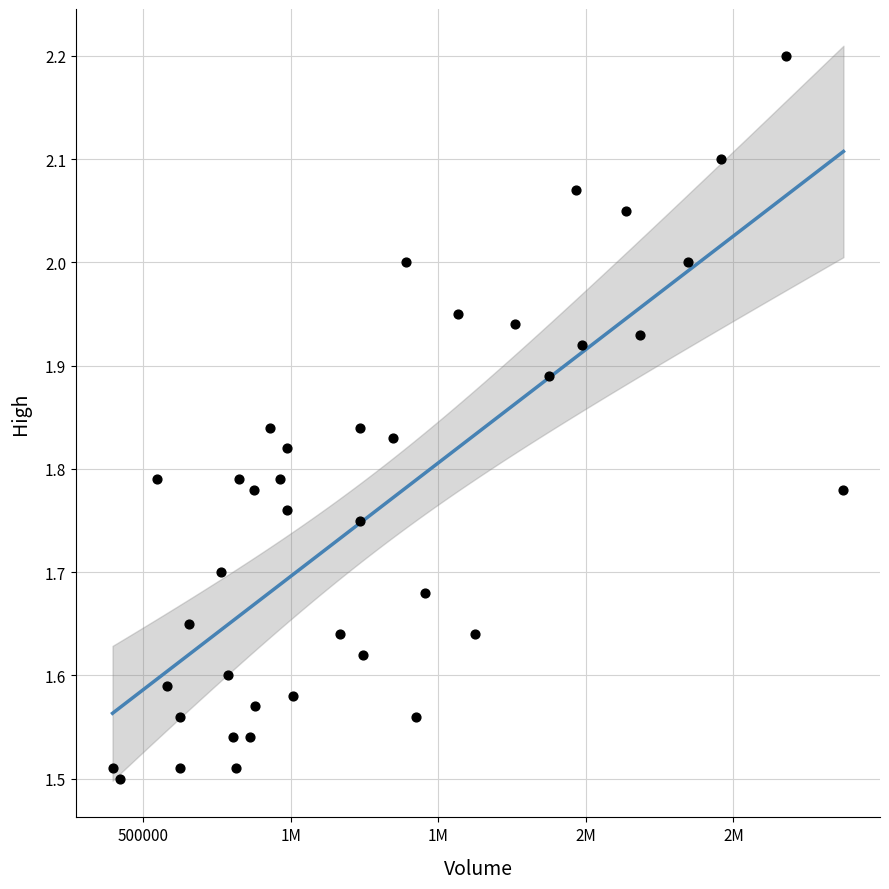

What is the range of Y values (max minus min)?

0.7